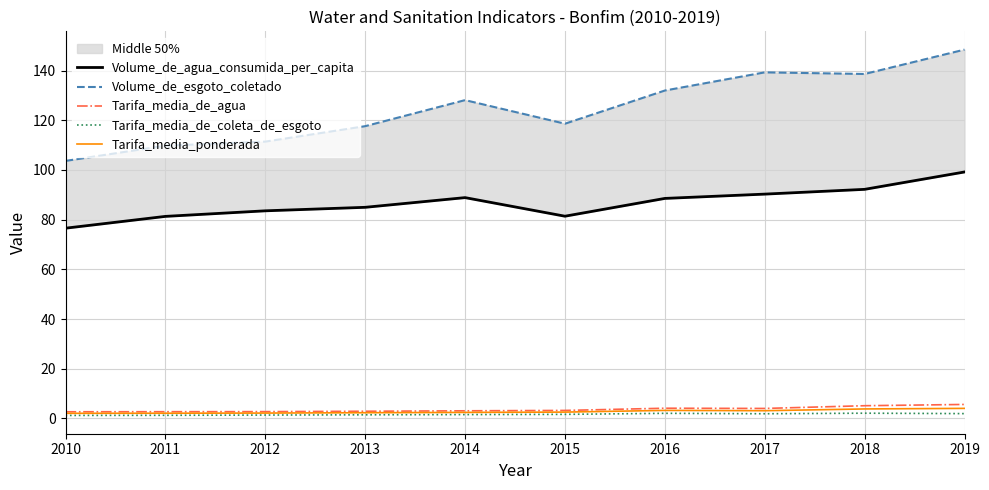

True or false: Volume_de_agua_consumida_per_capita and Tarifa_media_de_coleta_de_esgoto intersect in this chart.

False